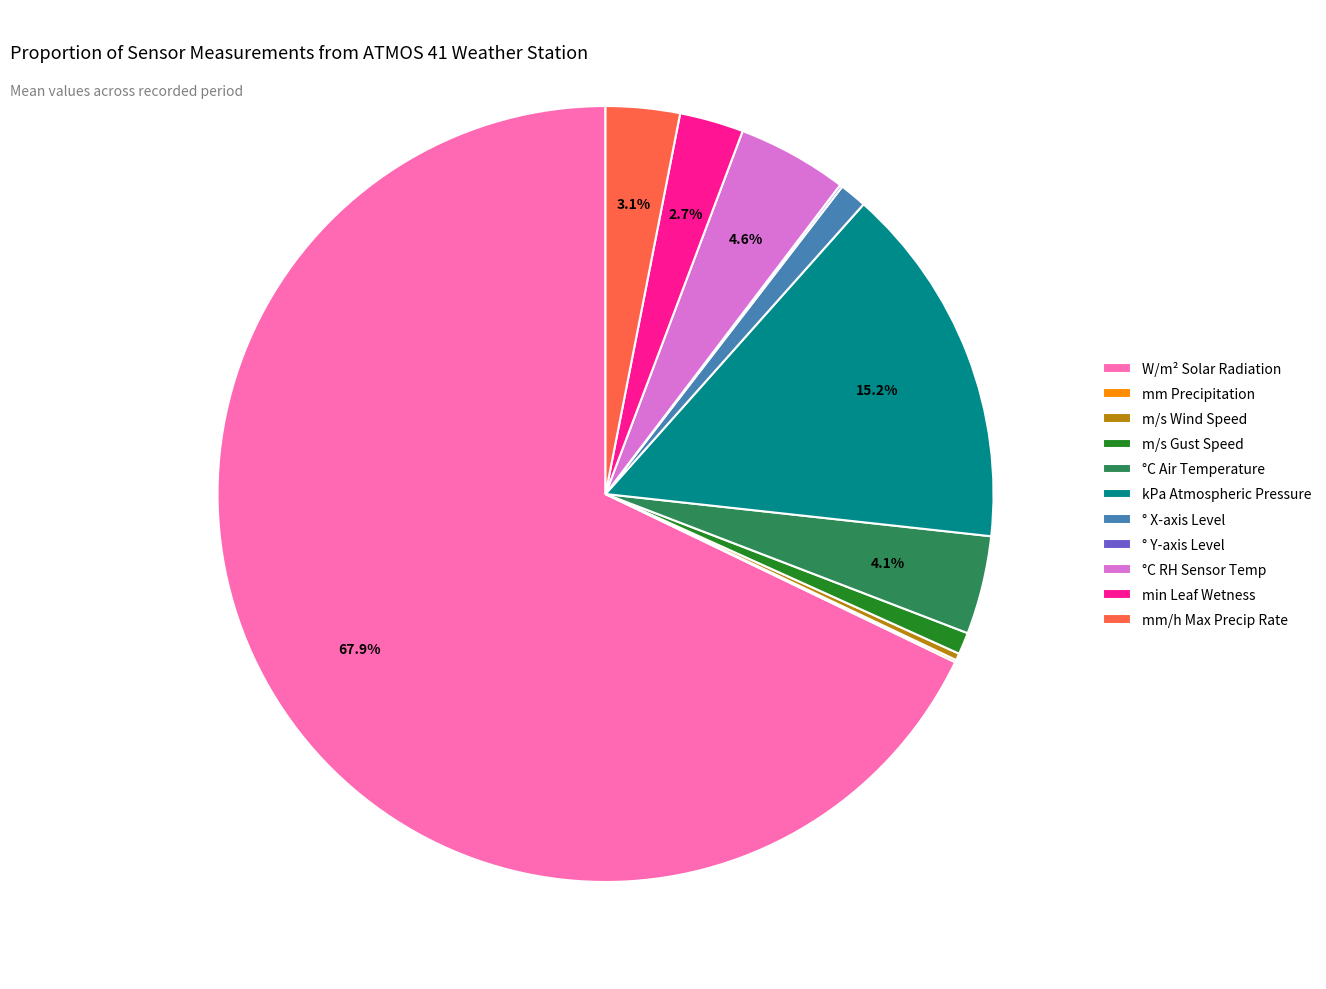

What is the largest slice in the pie chart?

W/m² Solar Radiation